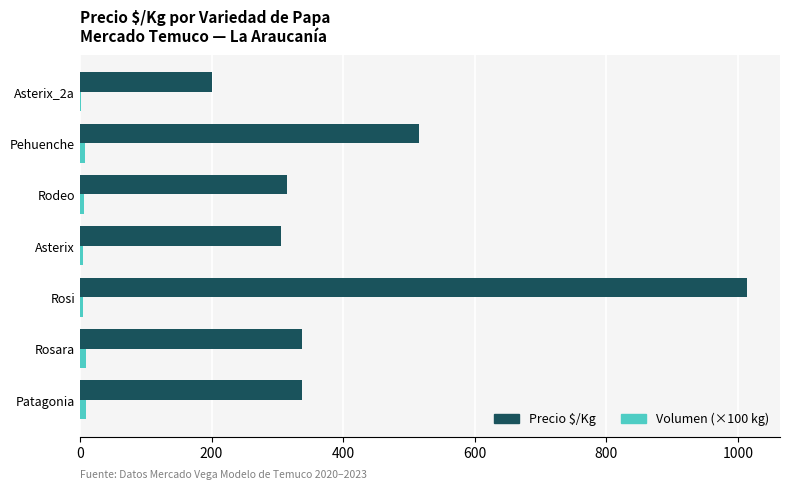

At which category does the chart reach its peak across all series?

Rosi